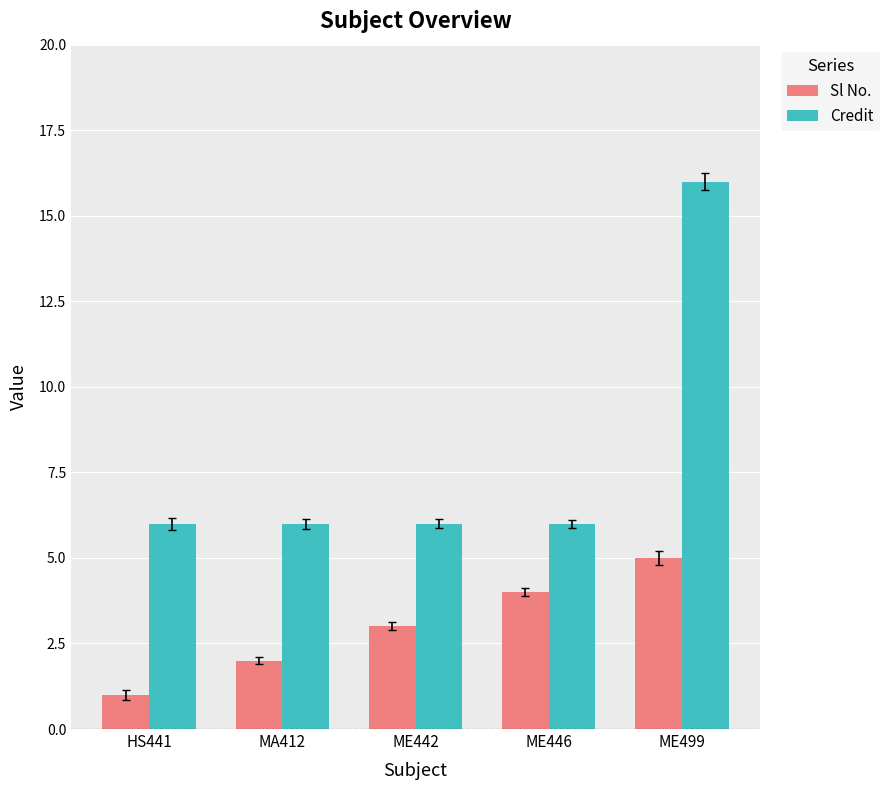

What is the spread (max minus min) of values at HS441?

5